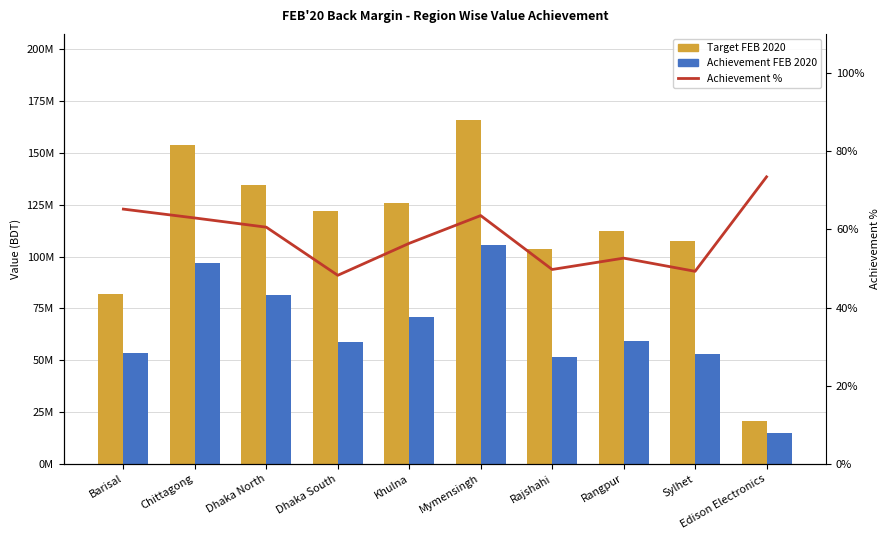

At which label does Achievement FEB 2020 first exceed 59163385?

Chittagong